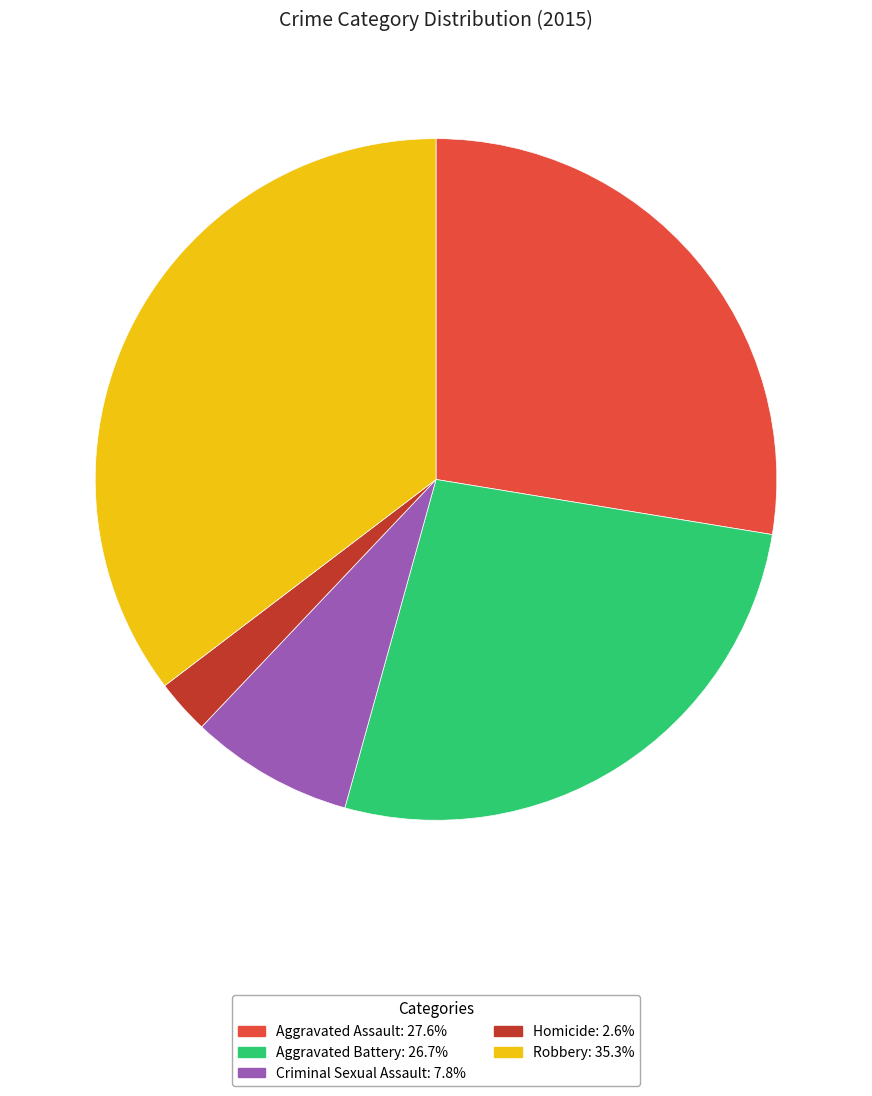

The Criminal Sexual Assault slice represents 8% of the pie. True or false?

True